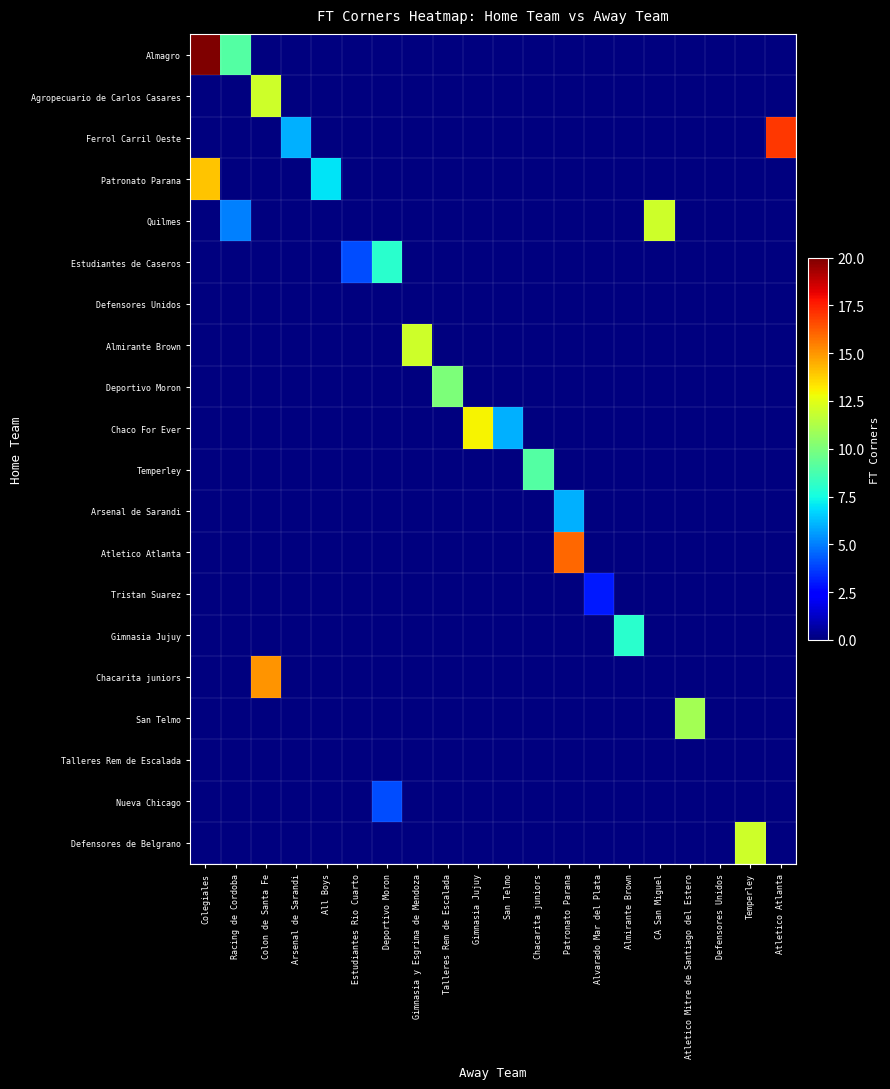

Reading left to right, extract all data points from this chart.

Almagro: Colegiales=20	Racing de Cordoba=9	Colon de Santa Fe=0	Arsenal de Sarandi=0	All Boys=0	Estudiantes Rio Cuarto=0	Deportivo Moron=0	Gimnasia y Esgrima de Mendoza=0	Talleres Rem de Escalada=0	Gimnasia Jujuy=0	San Telmo=0	Chacarita juniors=0	Patronato Parana=0	Alvarado Mar del Plata=0	Almirante Brown=0	CA San Miguel=0	Atletico Mitre de Santiago del Estero=0	Defensores Unidos=0	Temperley=0	Atletico Atlanta=0
Agropecuario de Carlos Casares: Colegiales=0	Racing de Cordoba=0	Colon de Santa Fe=12	Arsenal de Sarandi=0	All Boys=0	Estudiantes Rio Cuarto=0	Deportivo Moron=0	Gimnasia y Esgrima de Mendoza=0	Talleres Rem de Escalada=0	Gimnasia Jujuy=0	San Telmo=0	Chacarita juniors=0	Patronato Parana=0	Alvarado Mar del Plata=0	Almirante Brown=0	CA San Miguel=0	Atletico Mitre de Santiago del Estero=0	Defensores Unidos=0	Temperley=0	Atletico Atlanta=0
Ferrol Carril Oeste: Colegiales=0	Racing de Cordoba=0	Colon de Santa Fe=0	Arsenal de Sarandi=6	All Boys=0	Estudiantes Rio Cuarto=0	Deportivo Moron=0	Gimnasia y Esgrima de Mendoza=0	Talleres Rem de Escalada=0	Gimnasia Jujuy=0	San Telmo=0	Chacarita juniors=0	Patronato Parana=0	Alvarado Mar del Plata=0	Almirante Brown=0	CA San Miguel=0	Atletico Mitre de Santiago del Estero=0	Defensores Unidos=0	Temperley=0	Atletico Atlanta=17
Patronato Parana: Colegiales=14	Racing de Cordoba=0	Colon de Santa Fe=0	Arsenal de Sarandi=0	All Boys=7	Estudiantes Rio Cuarto=0	Deportivo Moron=0	Gimnasia y Esgrima de Mendoza=0	Talleres Rem de Escalada=0	Gimnasia Jujuy=0	San Telmo=0	Chacarita juniors=0	Patronato Parana=0	Alvarado Mar del Plata=0	Almirante Brown=0	CA San Miguel=0	Atletico Mitre de Santiago del Estero=0	Defensores Unidos=0	Temperley=0	Atletico Atlanta=0
Quilmes: Colegiales=0	Racing de Cordoba=5	Colon de Santa Fe=0	Arsenal de Sarandi=0	All Boys=0	Estudiantes Rio Cuarto=0	Deportivo Moron=0	Gimnasia y Esgrima de Mendoza=0	Talleres Rem de Escalada=0	Gimnasia Jujuy=0	San Telmo=0	Chacarita juniors=0	Patronato Parana=0	Alvarado Mar del Plata=0	Almirante Brown=0	CA San Miguel=12	Atletico Mitre de Santiago del Estero=0	Defensores Unidos=0	Temperley=0	Atletico Atlanta=0
Estudiantes de Caseros: Colegiales=0	Racing de Cordoba=0	Colon de Santa Fe=0	Arsenal de Sarandi=0	All Boys=0	Estudiantes Rio Cuarto=4	Deportivo Moron=8	Gimnasia y Esgrima de Mendoza=0	Talleres Rem de Escalada=0	Gimnasia Jujuy=0	San Telmo=0	Chacarita juniors=0	Patronato Parana=0	Alvarado Mar del Plata=0	Almirante Brown=0	CA San Miguel=0	Atletico Mitre de Santiago del Estero=0	Defensores Unidos=0	Temperley=0	Atletico Atlanta=0
Defensores Unidos: Colegiales=0	Racing de Cordoba=0	Colon de Santa Fe=0	Arsenal de Sarandi=0	All Boys=0	Estudiantes Rio Cuarto=0	Deportivo Moron=0	Gimnasia y Esgrima de Mendoza=0	Talleres Rem de Escalada=0	Gimnasia Jujuy=0	San Telmo=0	Chacarita juniors=0	Patronato Parana=0	Alvarado Mar del Plata=0	Almirante Brown=0	CA San Miguel=0	Atletico Mitre de Santiago del Estero=0	Defensores Unidos=0	Temperley=0	Atletico Atlanta=0
Almirante Brown: Colegiales=0	Racing de Cordoba=0	Colon de Santa Fe=0	Arsenal de Sarandi=0	All Boys=0	Estudiantes Rio Cuarto=0	Deportivo Moron=0	Gimnasia y Esgrima de Mendoza=12	Talleres Rem de Escalada=0	Gimnasia Jujuy=0	San Telmo=0	Chacarita juniors=0	Patronato Parana=0	Alvarado Mar del Plata=0	Almirante Brown=0	CA San Miguel=0	Atletico Mitre de Santiago del Estero=0	Defensores Unidos=0	Temperley=0	Atletico Atlanta=0
Deportivo Moron: Colegiales=0	Racing de Cordoba=0	Colon de Santa Fe=0	Arsenal de Sarandi=0	All Boys=0	Estudiantes Rio Cuarto=0	Deportivo Moron=0	Gimnasia y Esgrima de Mendoza=0	Talleres Rem de Escalada=10	Gimnasia Jujuy=0	San Telmo=0	Chacarita juniors=0	Patronato Parana=0	Alvarado Mar del Plata=0	Almirante Brown=0	CA San Miguel=0	Atletico Mitre de Santiago del Estero=0	Defensores Unidos=0	Temperley=0	Atletico Atlanta=0
Chaco For Ever: Colegiales=0	Racing de Cordoba=0	Colon de Santa Fe=0	Arsenal de Sarandi=0	All Boys=0	Estudiantes Rio Cuarto=0	Deportivo Moron=0	Gimnasia y Esgrima de Mendoza=0	Talleres Rem de Escalada=0	Gimnasia Jujuy=13	San Telmo=6	Chacarita juniors=0	Patronato Parana=0	Alvarado Mar del Plata=0	Almirante Brown=0	CA San Miguel=0	Atletico Mitre de Santiago del Estero=0	Defensores Unidos=0	Temperley=0	Atletico Atlanta=0
Temperley: Colegiales=0	Racing de Cordoba=0	Colon de Santa Fe=0	Arsenal de Sarandi=0	All Boys=0	Estudiantes Rio Cuarto=0	Deportivo Moron=0	Gimnasia y Esgrima de Mendoza=0	Talleres Rem de Escalada=0	Gimnasia Jujuy=0	San Telmo=0	Chacarita juniors=9	Patronato Parana=0	Alvarado Mar del Plata=0	Almirante Brown=0	CA San Miguel=0	Atletico Mitre de Santiago del Estero=0	Defensores Unidos=0	Temperley=0	Atletico Atlanta=0
Arsenal de Sarandi: Colegiales=0	Racing de Cordoba=0	Colon de Santa Fe=0	Arsenal de Sarandi=0	All Boys=0	Estudiantes Rio Cuarto=0	Deportivo Moron=0	Gimnasia y Esgrima de Mendoza=0	Talleres Rem de Escalada=0	Gimnasia Jujuy=0	San Telmo=0	Chacarita juniors=0	Patronato Parana=6	Alvarado Mar del Plata=0	Almirante Brown=0	CA San Miguel=0	Atletico Mitre de Santiago del Estero=0	Defensores Unidos=0	Temperley=0	Atletico Atlanta=0
Atletico Atlanta: Colegiales=0	Racing de Cordoba=0	Colon de Santa Fe=0	Arsenal de Sarandi=0	All Boys=0	Estudiantes Rio Cuarto=0	Deportivo Moron=0	Gimnasia y Esgrima de Mendoza=0	Talleres Rem de Escalada=0	Gimnasia Jujuy=0	San Telmo=0	Chacarita juniors=0	Patronato Parana=16	Alvarado Mar del Plata=0	Almirante Brown=0	CA San Miguel=0	Atletico Mitre de Santiago del Estero=0	Defensores Unidos=0	Temperley=0	Atletico Atlanta=0
Tristan Suarez: Colegiales=0	Racing de Cordoba=0	Colon de Santa Fe=0	Arsenal de Sarandi=0	All Boys=0	Estudiantes Rio Cuarto=0	Deportivo Moron=0	Gimnasia y Esgrima de Mendoza=0	Talleres Rem de Escalada=0	Gimnasia Jujuy=0	San Telmo=0	Chacarita juniors=0	Patronato Parana=0	Alvarado Mar del Plata=3	Almirante Brown=0	CA San Miguel=0	Atletico Mitre de Santiago del Estero=0	Defensores Unidos=0	Temperley=0	Atletico Atlanta=0
Gimnasia Jujuy: Colegiales=0	Racing de Cordoba=0	Colon de Santa Fe=0	Arsenal de Sarandi=0	All Boys=0	Estudiantes Rio Cuarto=0	Deportivo Moron=0	Gimnasia y Esgrima de Mendoza=0	Talleres Rem de Escalada=0	Gimnasia Jujuy=0	San Telmo=0	Chacarita juniors=0	Patronato Parana=0	Alvarado Mar del Plata=0	Almirante Brown=8	CA San Miguel=0	Atletico Mitre de Santiago del Estero=0	Defensores Unidos=0	Temperley=0	Atletico Atlanta=0
Chacarita juniors: Colegiales=0	Racing de Cordoba=0	Colon de Santa Fe=15	Arsenal de Sarandi=0	All Boys=0	Estudiantes Rio Cuarto=0	Deportivo Moron=0	Gimnasia y Esgrima de Mendoza=0	Talleres Rem de Escalada=0	Gimnasia Jujuy=0	San Telmo=0	Chacarita juniors=0	Patronato Parana=0	Alvarado Mar del Plata=0	Almirante Brown=0	CA San Miguel=0	Atletico Mitre de Santiago del Estero=0	Defensores Unidos=0	Temperley=0	Atletico Atlanta=0
San Telmo: Colegiales=0	Racing de Cordoba=0	Colon de Santa Fe=0	Arsenal de Sarandi=0	All Boys=0	Estudiantes Rio Cuarto=0	Deportivo Moron=0	Gimnasia y Esgrima de Mendoza=0	Talleres Rem de Escalada=0	Gimnasia Jujuy=0	San Telmo=0	Chacarita juniors=0	Patronato Parana=0	Alvarado Mar del Plata=0	Almirante Brown=0	CA San Miguel=0	Atletico Mitre de Santiago del Estero=11	Defensores Unidos=0	Temperley=0	Atletico Atlanta=0
Talleres Rem de Escalada: Colegiales=0	Racing de Cordoba=0	Colon de Santa Fe=0	Arsenal de Sarandi=0	All Boys=0	Estudiantes Rio Cuarto=0	Deportivo Moron=0	Gimnasia y Esgrima de Mendoza=0	Talleres Rem de Escalada=0	Gimnasia Jujuy=0	San Telmo=0	Chacarita juniors=0	Patronato Parana=0	Alvarado Mar del Plata=0	Almirante Brown=0	CA San Miguel=0	Atletico Mitre de Santiago del Estero=0	Defensores Unidos=0	Temperley=0	Atletico Atlanta=0
Nueva Chicago: Colegiales=0	Racing de Cordoba=0	Colon de Santa Fe=0	Arsenal de Sarandi=0	All Boys=0	Estudiantes Rio Cuarto=0	Deportivo Moron=4	Gimnasia y Esgrima de Mendoza=0	Talleres Rem de Escalada=0	Gimnasia Jujuy=0	San Telmo=0	Chacarita juniors=0	Patronato Parana=0	Alvarado Mar del Plata=0	Almirante Brown=0	CA San Miguel=0	Atletico Mitre de Santiago del Estero=0	Defensores Unidos=0	Temperley=0	Atletico Atlanta=0
Defensores de Belgrano: Colegiales=0	Racing de Cordoba=0	Colon de Santa Fe=0	Arsenal de Sarandi=0	All Boys=0	Estudiantes Rio Cuarto=0	Deportivo Moron=0	Gimnasia y Esgrima de Mendoza=0	Talleres Rem de Escalada=0	Gimnasia Jujuy=0	San Telmo=0	Chacarita juniors=0	Patronato Parana=0	Alvarado Mar del Plata=0	Almirante Brown=0	CA San Miguel=0	Atletico Mitre de Santiago del Estero=0	Defensores Unidos=0	Temperley=12	Atletico Atlanta=0